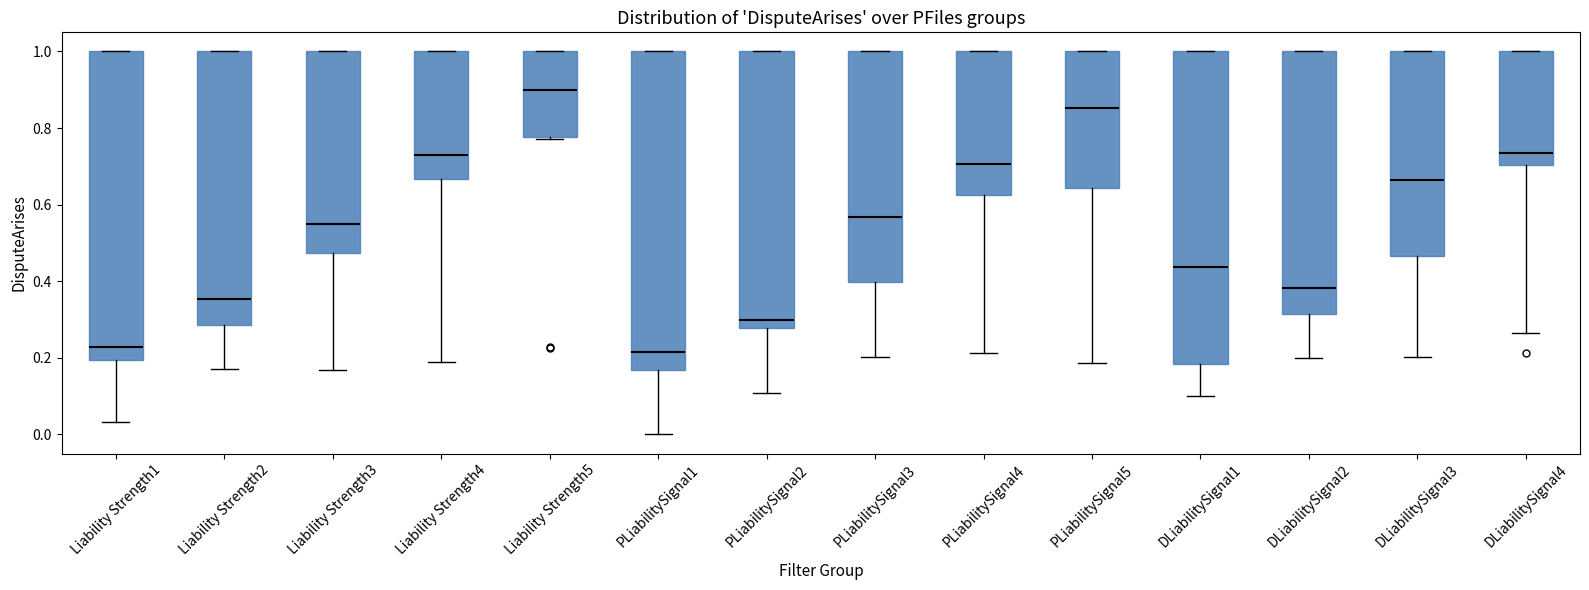

Reading left to right, read every box against the y-axis: the position of its median line, the range the box covers, and the ends of its whiskers. The values are not printed on the chart, so give them approximately, as read against the axis.

Liability Strength1: median 0.22, box 0.20 to 1.00, whiskers 0.04 to 1.00
Liability Strength2: median 0.36, box 0.28 to 1.00, whiskers 0.16 to 1.00
Liability Strength3: median 0.56, box 0.48 to 1.00, whiskers 0.16 to 1.00
Liability Strength4: median 0.72, box 0.66 to 1.00, whiskers 0.20 to 1.00
Liability Strength5: median 0.90, box 0.78 to 1.00, whiskers 0.78 to 1.00
PLiabilitySignal1: median 0.22, box 0.16 to 1.00, whiskers 0.00 to 1.00
PLiabilitySignal2: median 0.30, box 0.28 to 1.00, whiskers 0.10 to 1.00
PLiabilitySignal3: median 0.56, box 0.40 to 1.00, whiskers 0.20 to 1.00
PLiabilitySignal4: median 0.70, box 0.62 to 1.00, whiskers 0.22 to 1.00
PLiabilitySignal5: median 0.86, box 0.64 to 1.00, whiskers 0.18 to 1.00
DLiabilitySignal1: median 0.44, box 0.18 to 1.00, whiskers 0.10 to 1.00
DLiabilitySignal2: median 0.38, box 0.32 to 1.00, whiskers 0.20 to 1.00
DLiabilitySignal3: median 0.66, box 0.46 to 1.00, whiskers 0.20 to 1.00
DLiabilitySignal4: median 0.74, box 0.70 to 1.00, whiskers 0.26 to 1.00